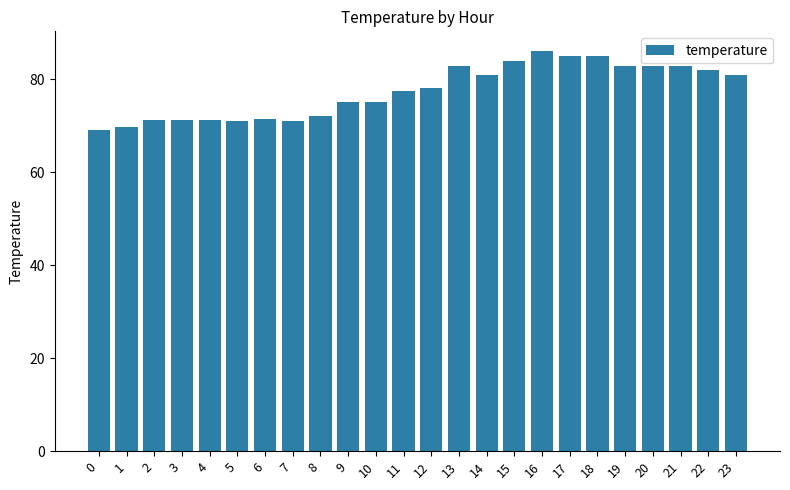

The value at 12 is 78.1. True or false?

True